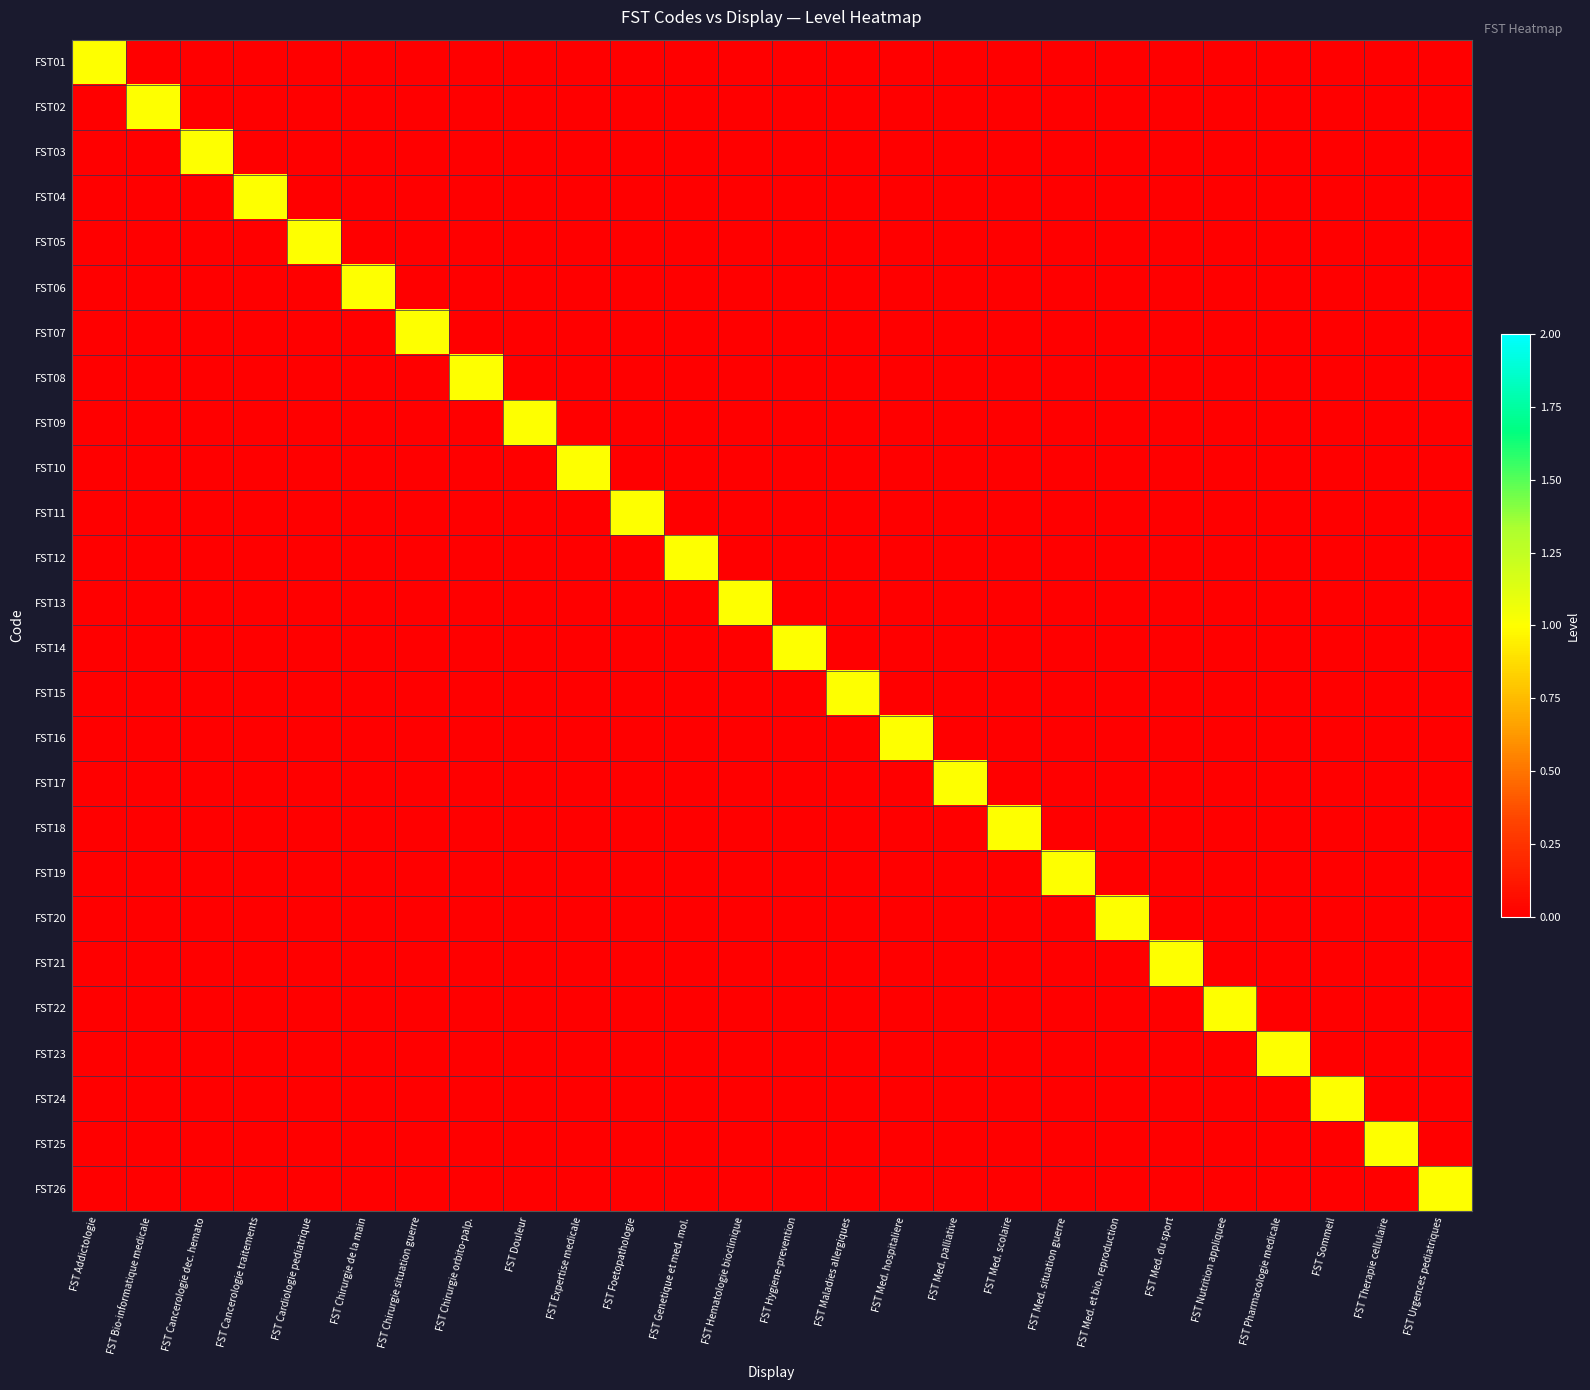

Rank the series at FST Sommeil from lowest to highest value.

FST01, FST02, FST03, FST04, FST05, FST06, FST07, FST08, FST09, FST10, FST11, FST12, FST13, FST14, FST15, FST16, FST17, FST18, FST19, FST20, FST21, FST22, FST23, FST25, FST26, FST24